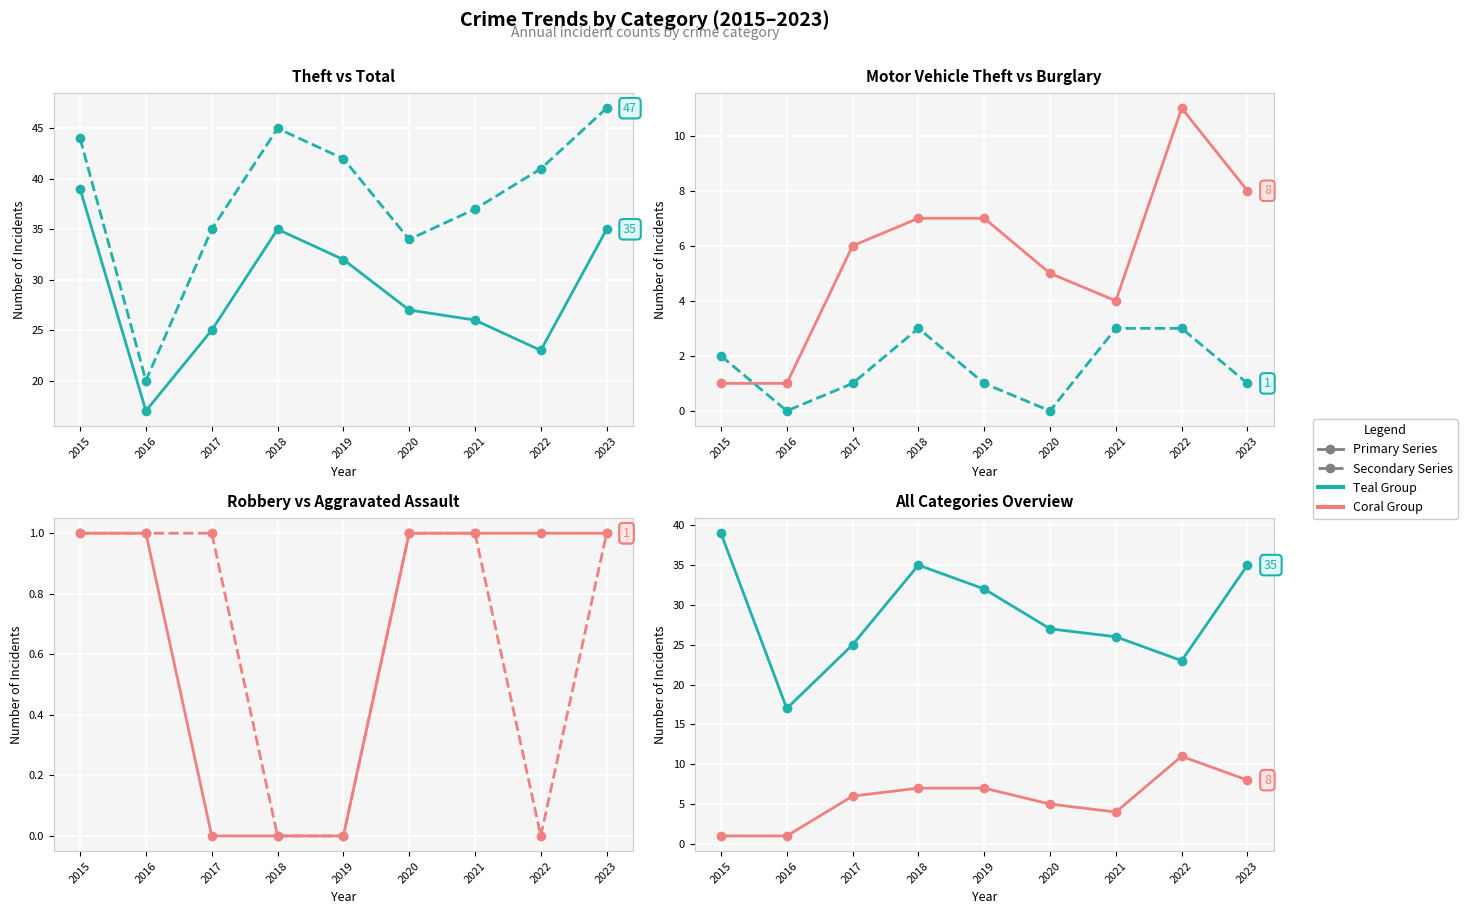

True or false: Motor Vehicle Theft and Total intersect in this chart.

False